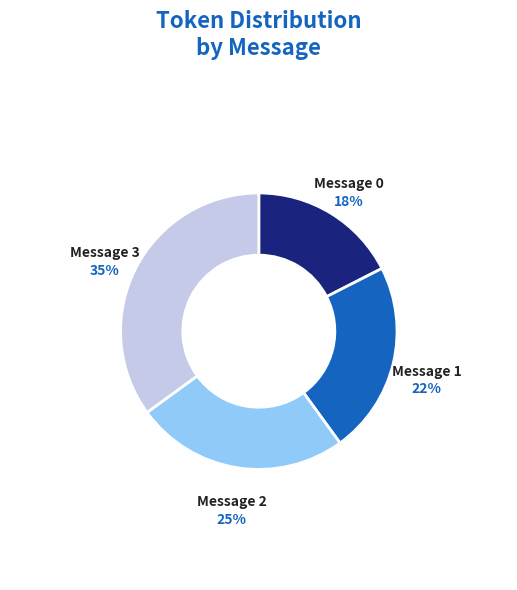

To the nearest percent, what is the average slice percentage?

25%